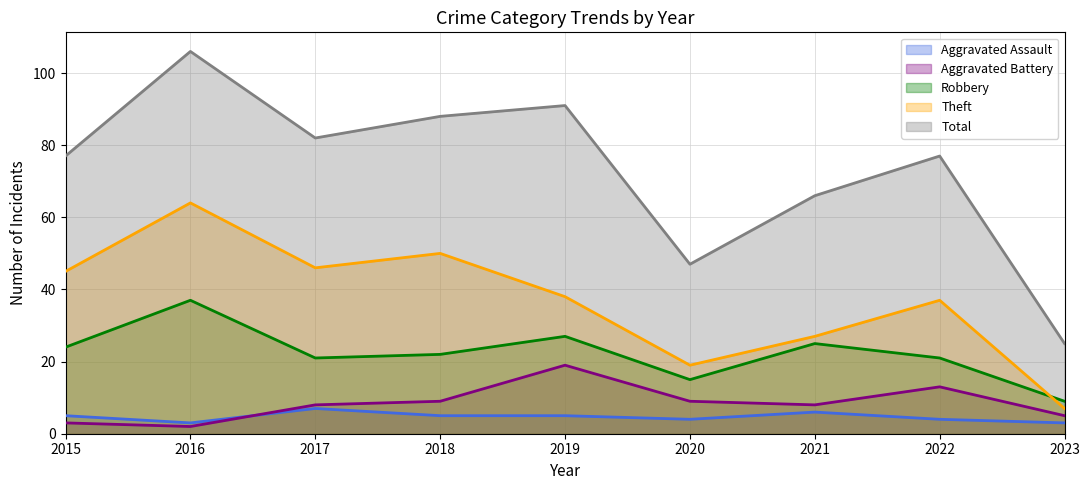

What is the difference between the maximum and minimum values in the Aggravated Battery series?

17